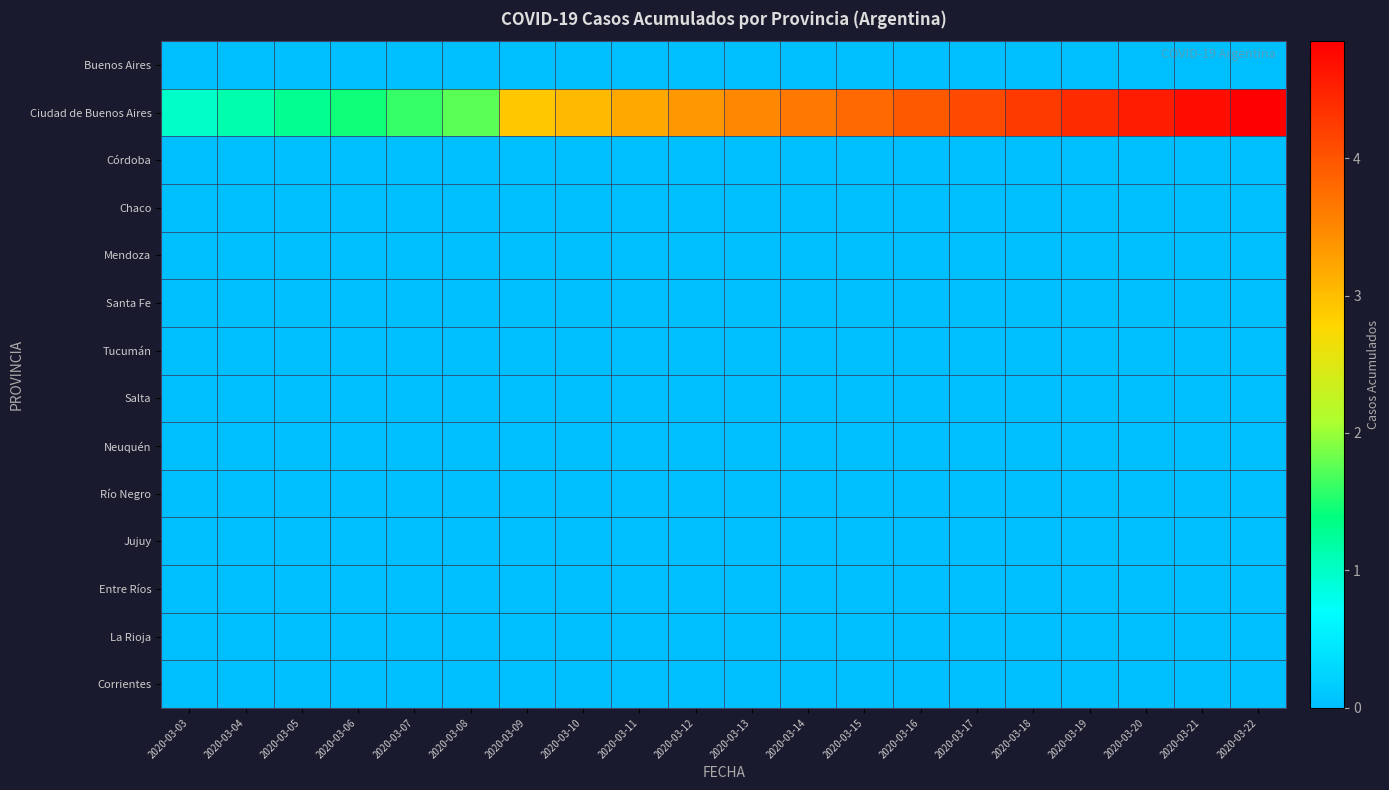

Which has a higher value, 2020-03-10 or 2020-03-14?

2020-03-10